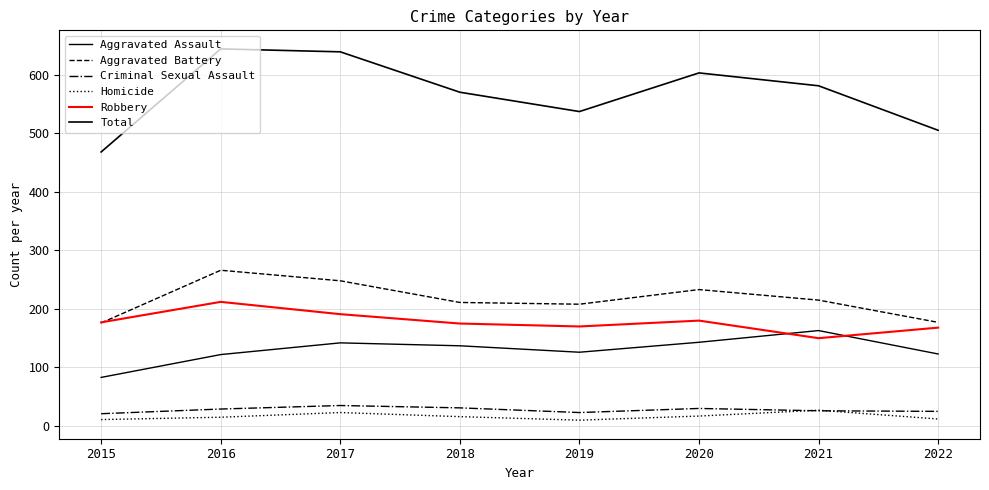

Which series changed the most between 2015 and 2022?

Aggravated Assault